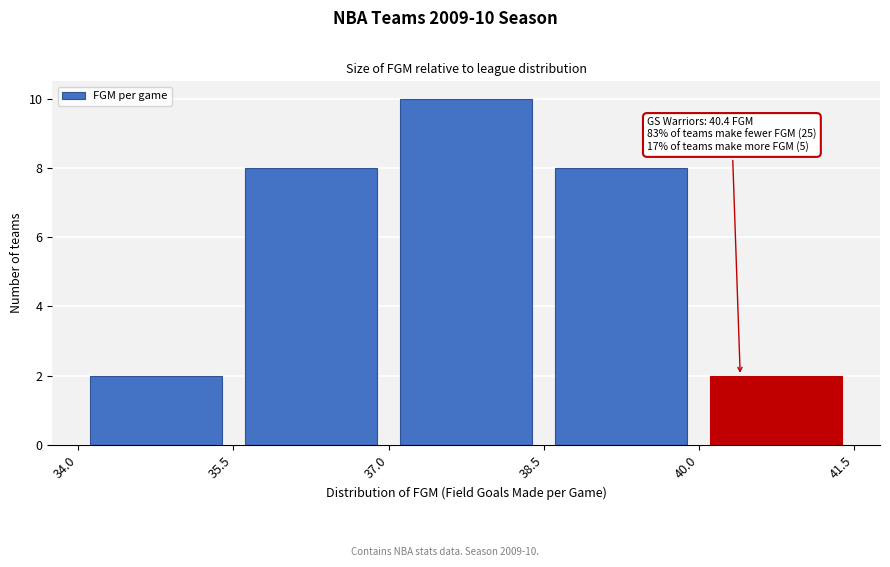

Which range on the x-axis has the tallest bar?

37.0 to 38.5